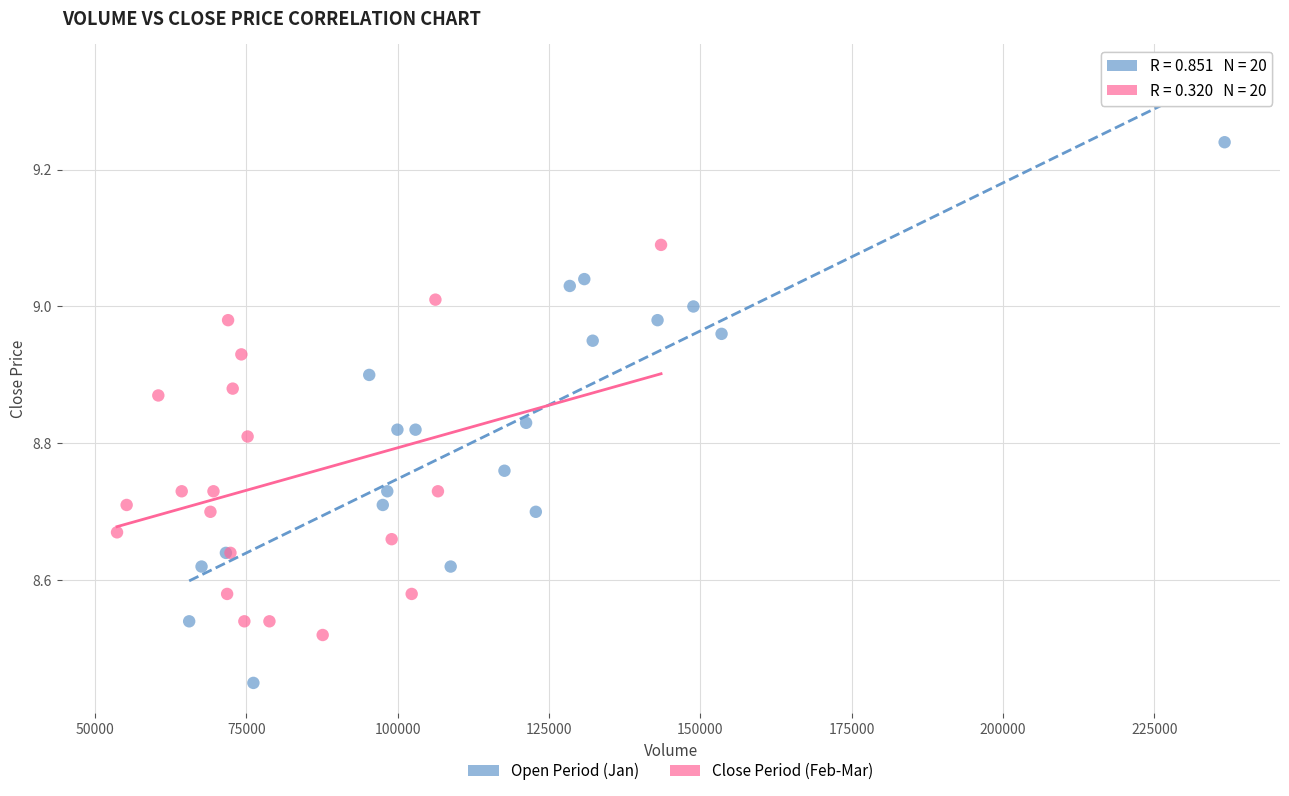

Which series reaches the minimum Y coordinate?

Open Period (Jan)